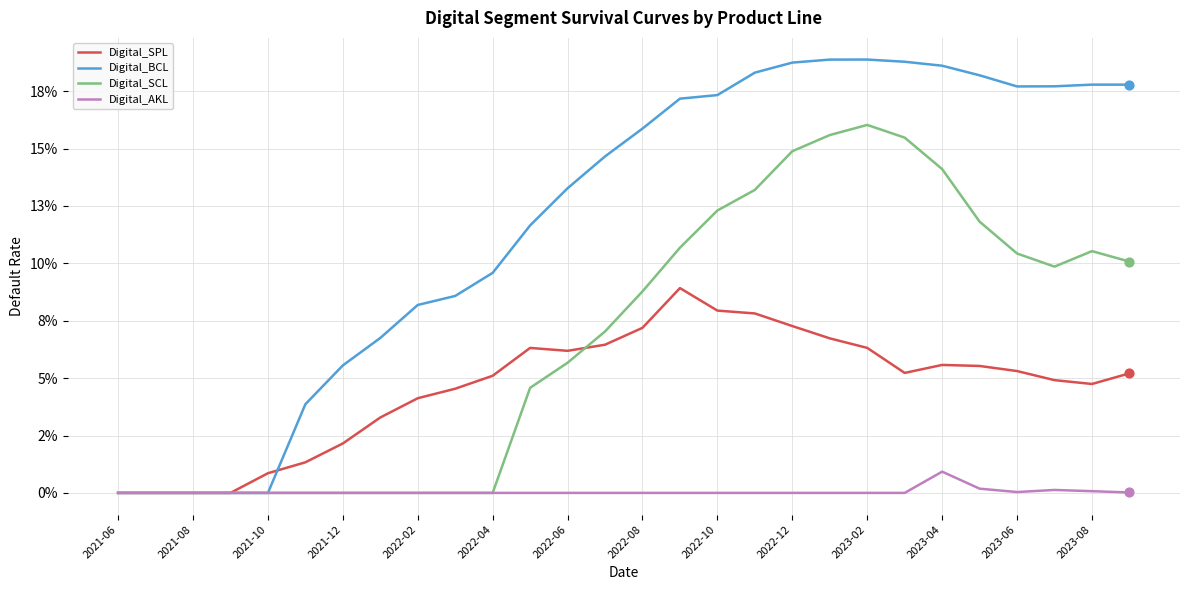

At how many categories does at least one series exceed 0?

24